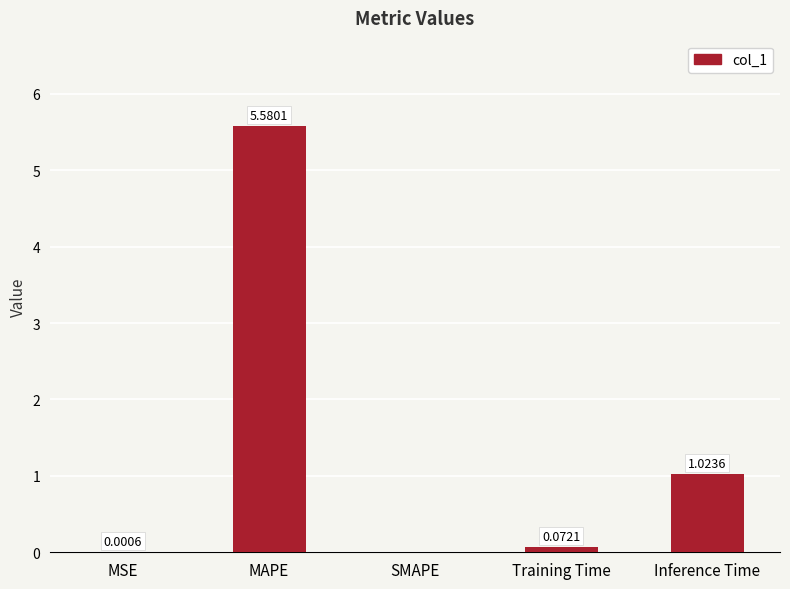

Which label corresponds to the largest value in the chart?

MAPE